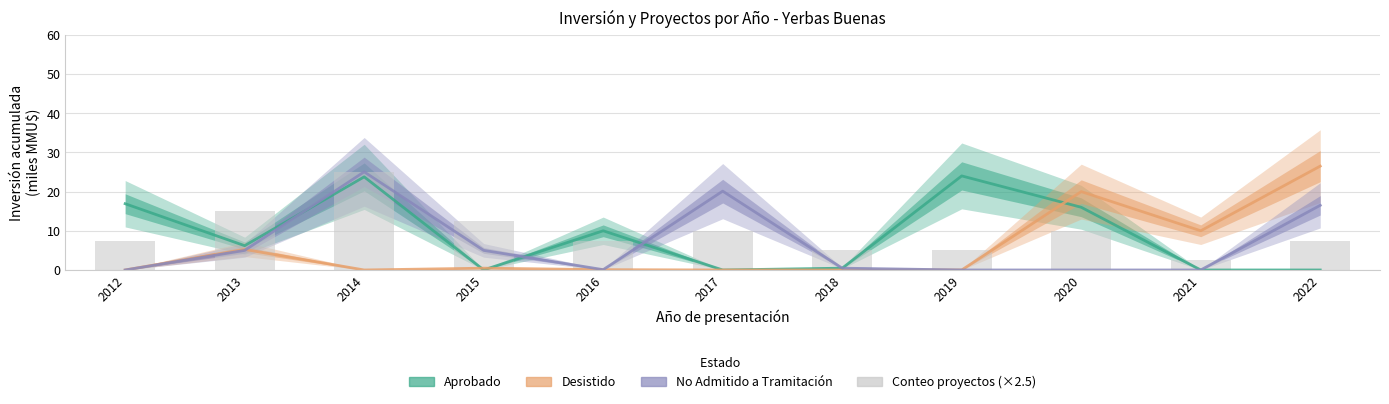

What is the sum of the Conteo proyectos (x2.5) values at 2020 and 2018?

15.0